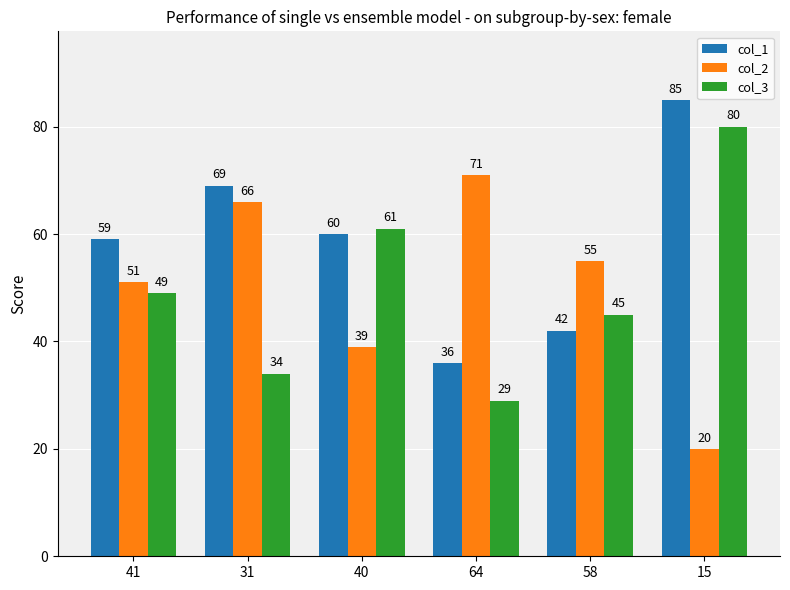

Does the chart contain any negative values?

No